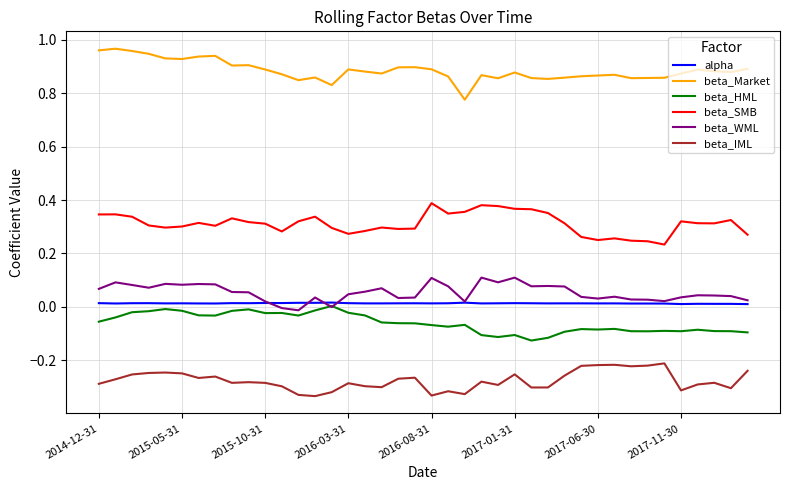

True or false: beta_IML and beta_WML intersect in this chart.

False